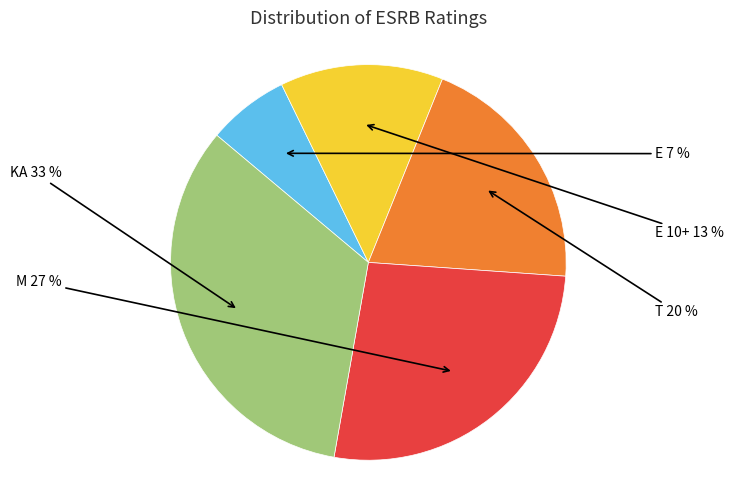

To the nearest percent, what is the average slice percentage?

20%